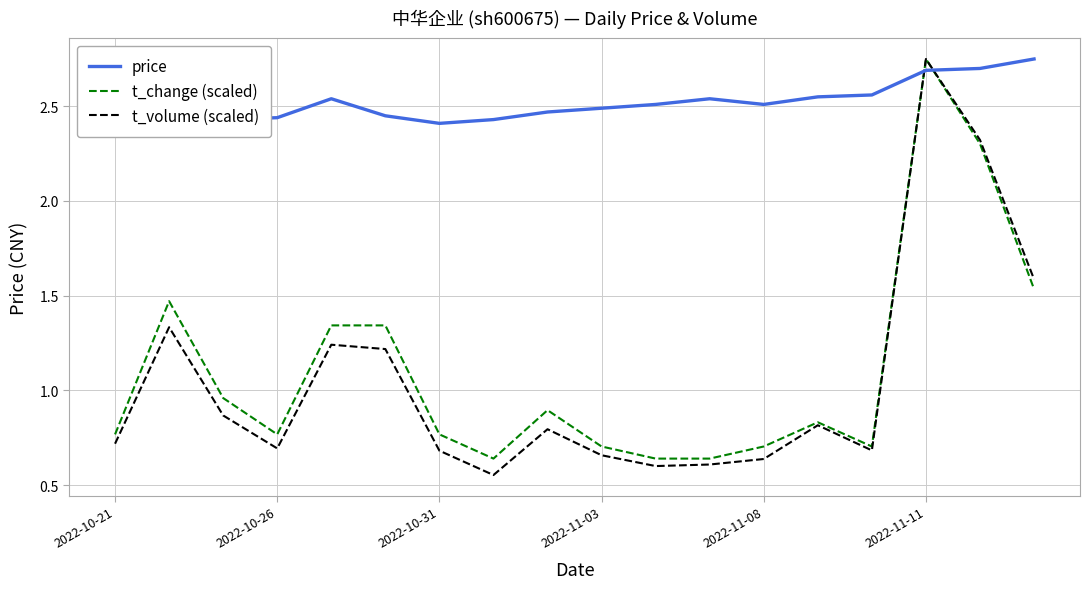

Which series has the largest total across all categories?

price